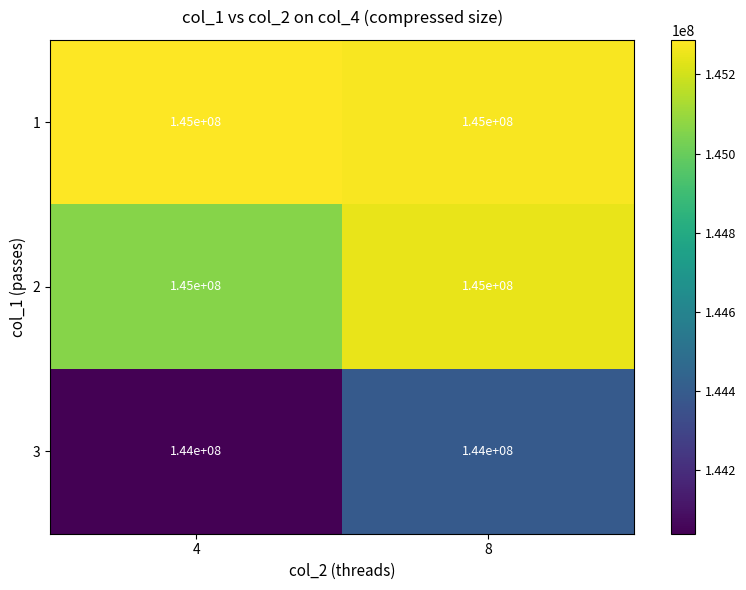

How many distinct data groups are displayed?

3